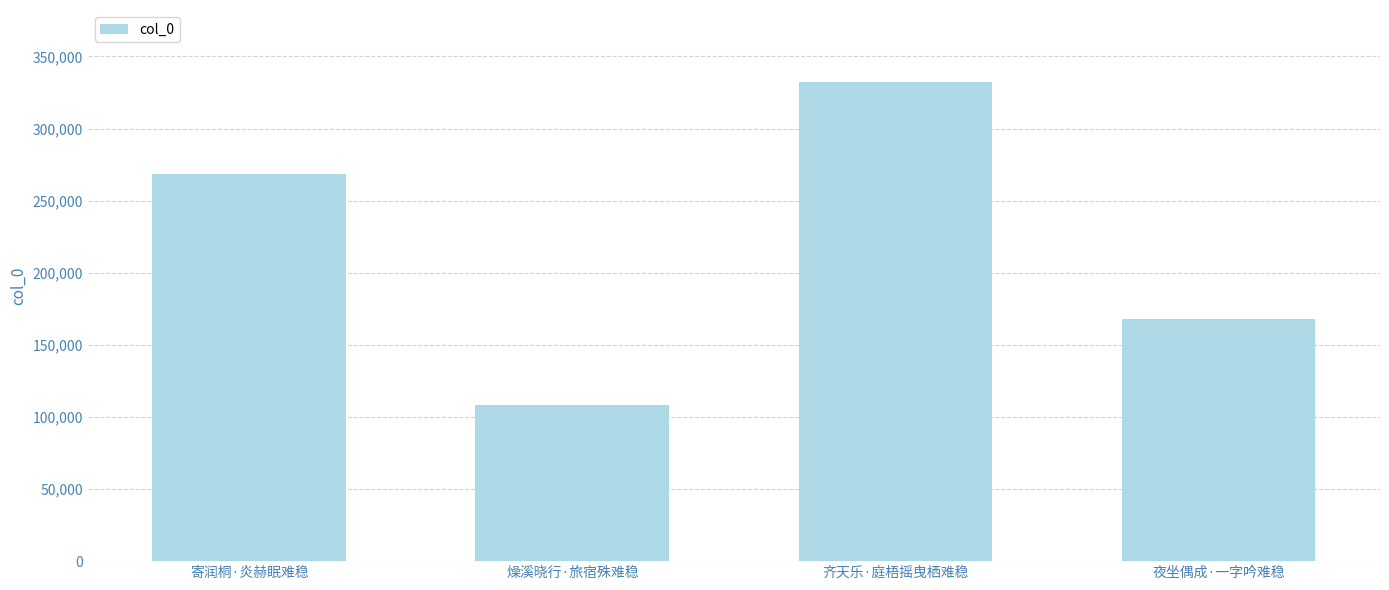

How many bars are there in total?

4